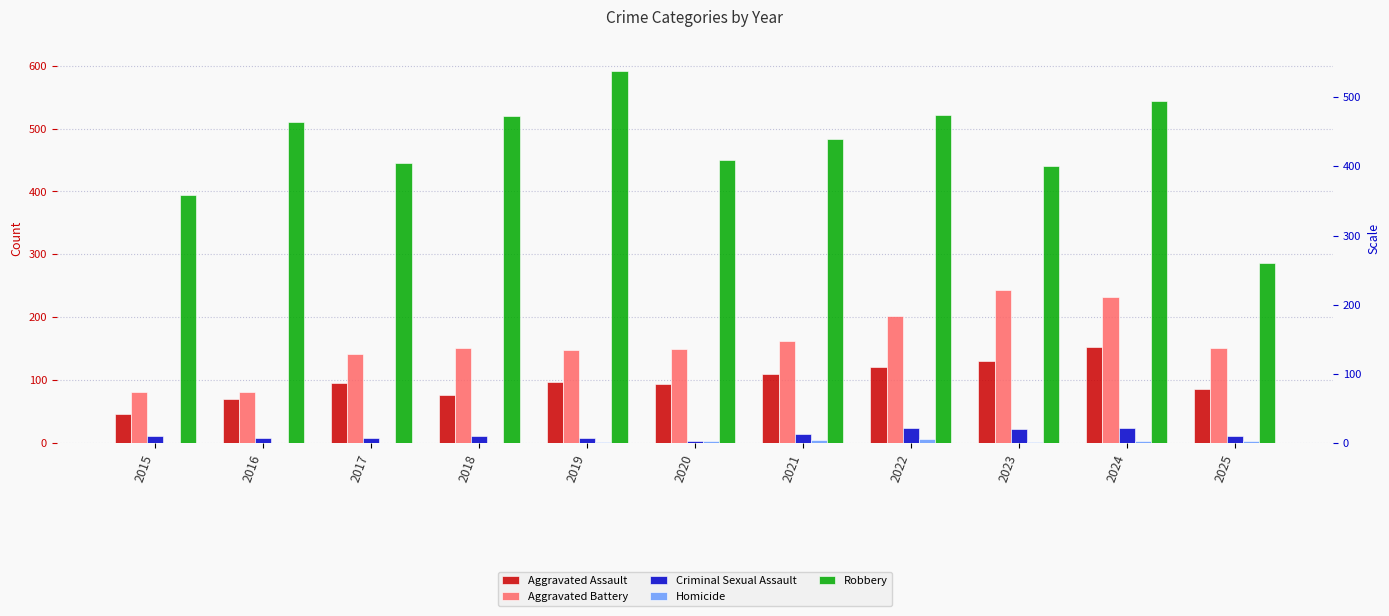

What is the maximum value for Aggravated Assault?

153